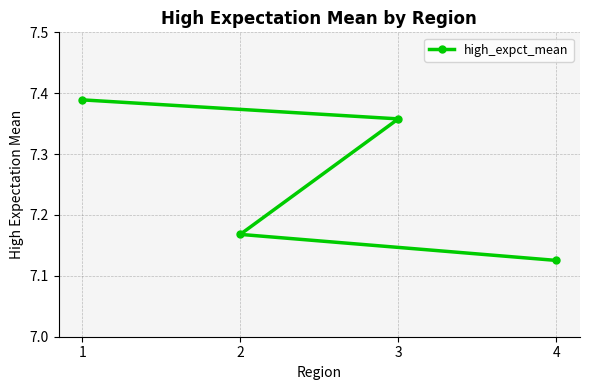

What is the value of the 1st point from the left?

7.4